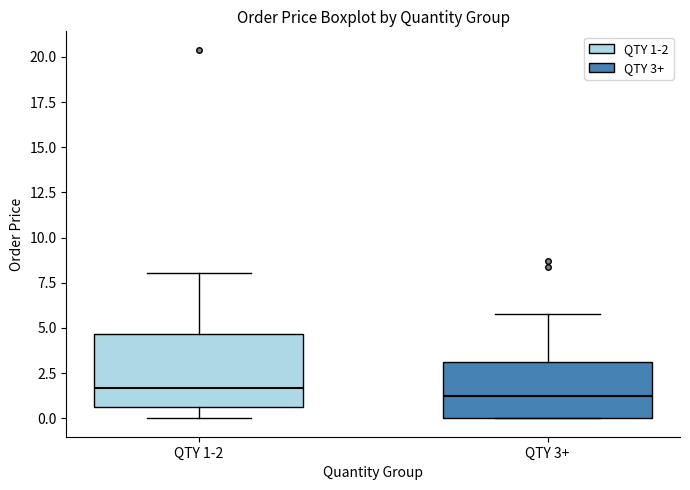

Reading left to right, transcribe this box plot: for each box, give where its median line is, the range the box spans, and where its two whiskers end, as read against the y-axis. The values are not printed on the chart, so give them approximately, as read against the axis.

QTY 1-2: median 1.5, box 0.5 to 4.5, whiskers 0.0 to 8.0
QTY 3+: median 1.5, box 0.0 to 3.0, whiskers 0.0 to 6.0